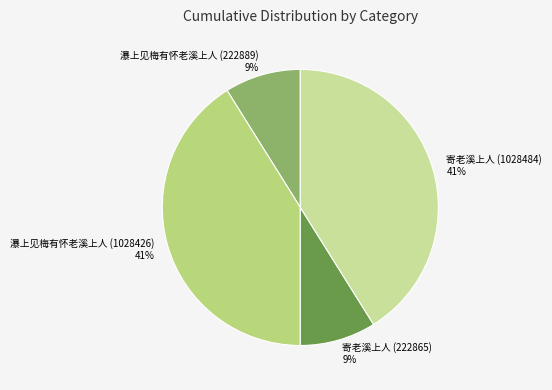

Does any single category account for the majority?

No